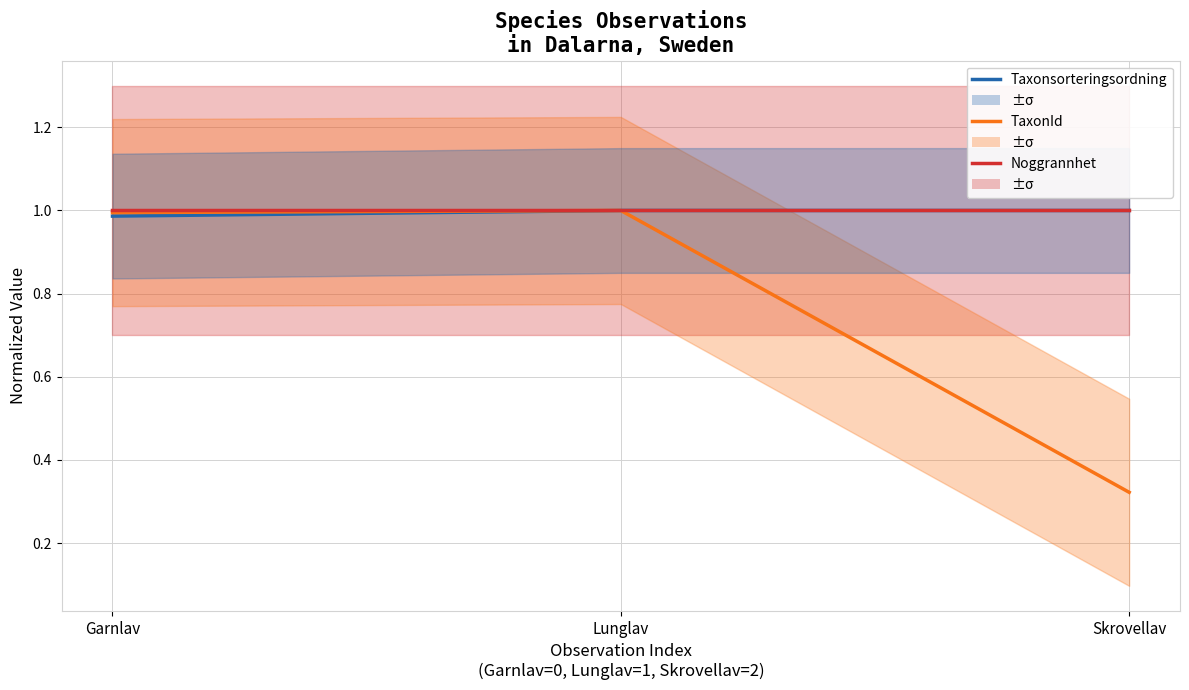

Reading left to right, extract all data points from this chart.

Taxonsorteringsordning: Garnlav=1.0	Lunglav=1.0	Skrovellav=1.0
TaxonId: Garnlav=1.0	Lunglav=1.0	Skrovellav=0.3
Noggrannhet: Garnlav=1.0	Lunglav=1.0	Skrovellav=1.0